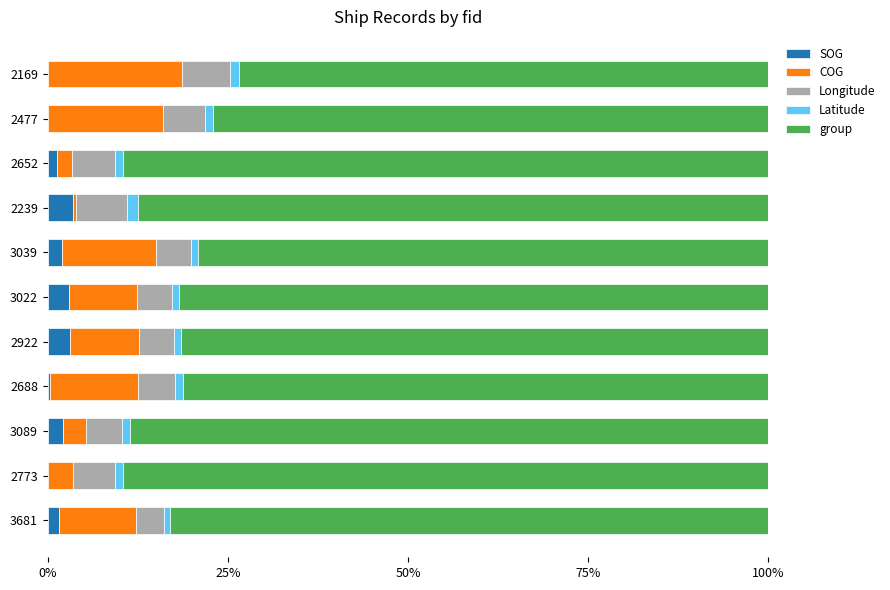

How many categories are shown in the chart?

11